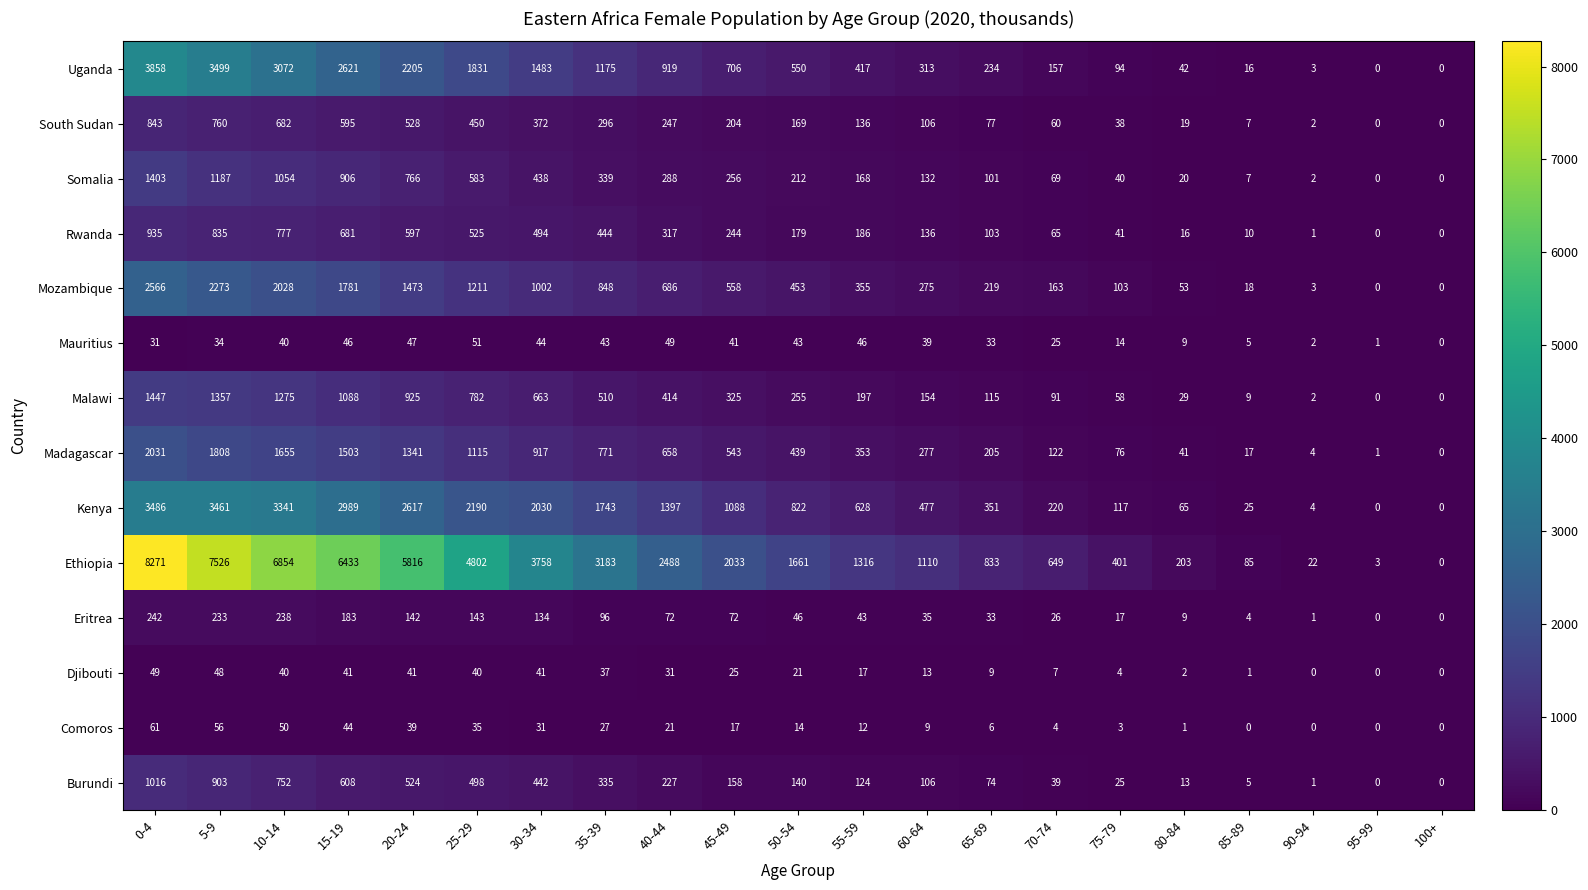

Where is Eritrea nearest to the value 121?

30-34